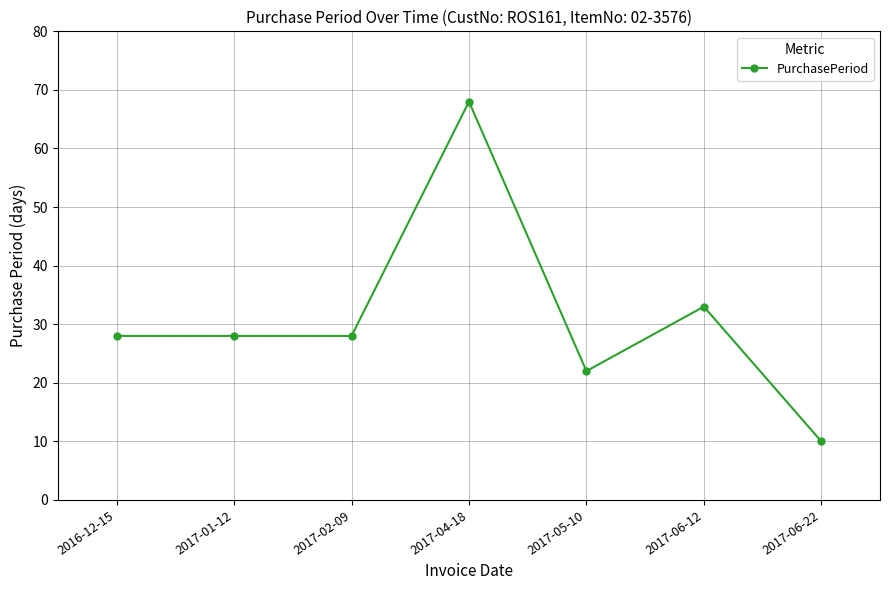

Reading left to right, transcribe all the data shown in this chart.

28	28	28	68	22	33	10